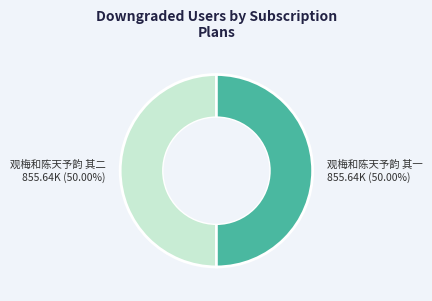

Which has a higher value, 观梅和陈天予韵 其一 or 观梅和陈天予韵 其二?

观梅和陈天予韵 其二